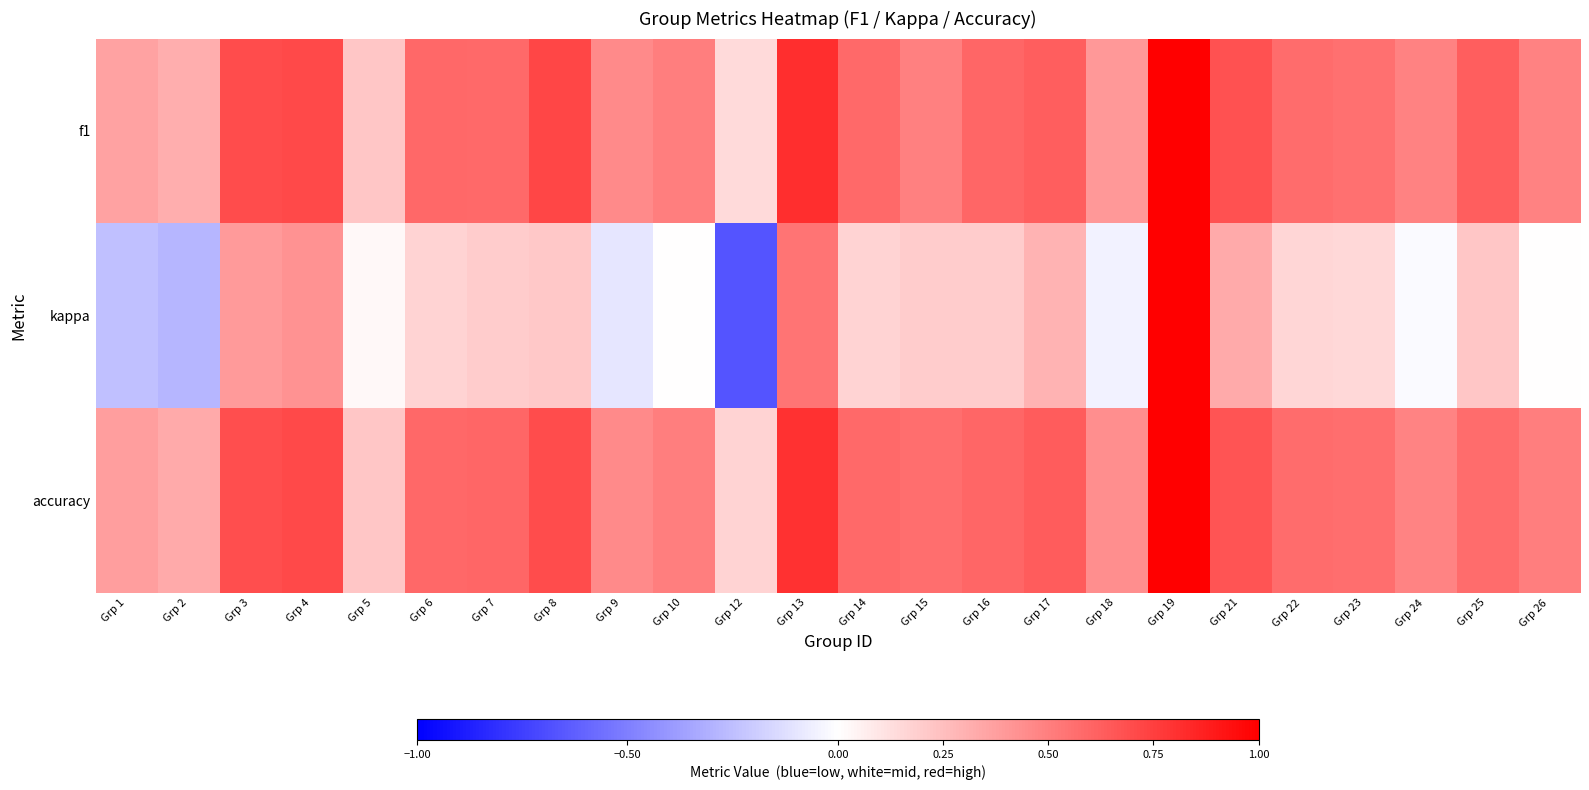

At which category is the sum across all series the highest?

Grp 19